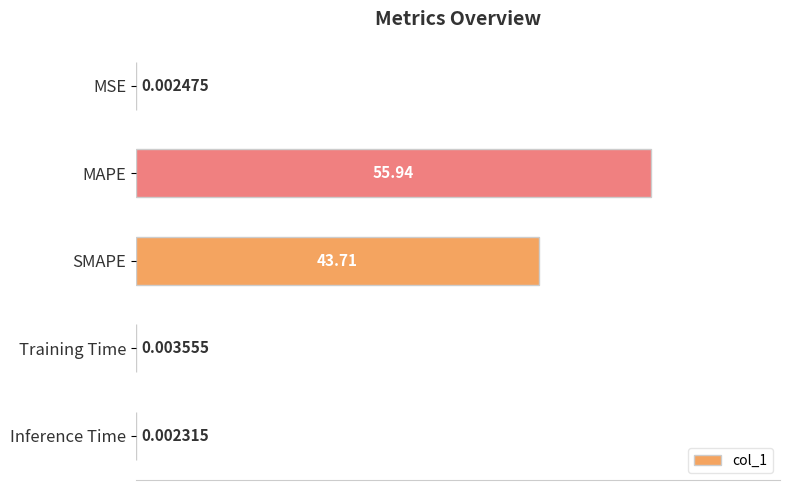

What is the sum of all values?

99.7